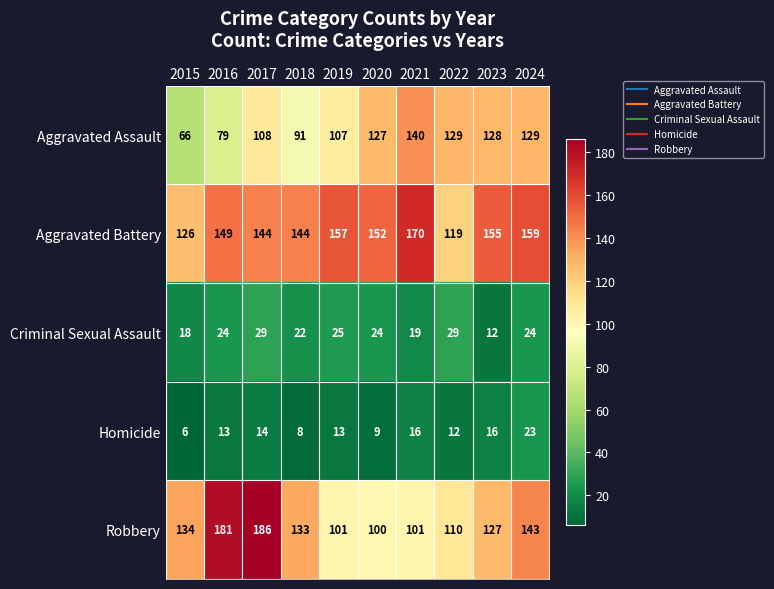

What is the difference between the highest and lowest values at 2017?

172